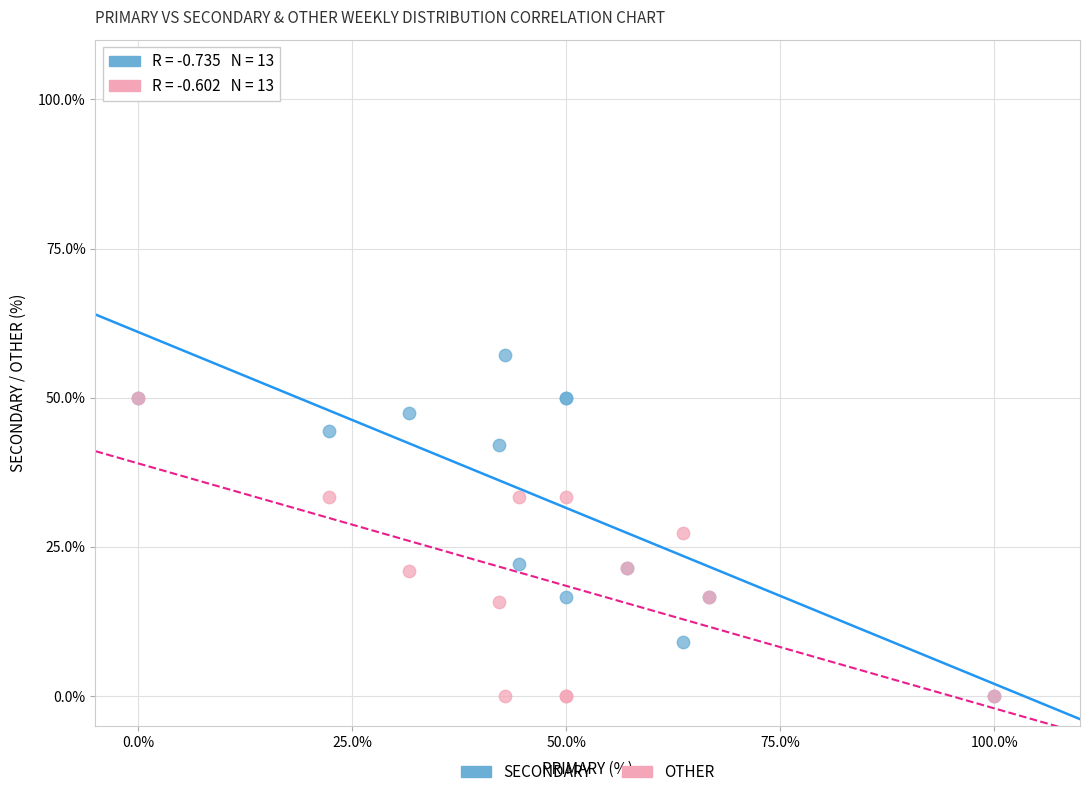

What are all the series names shown in the legend?

SECONDARY, OTHER